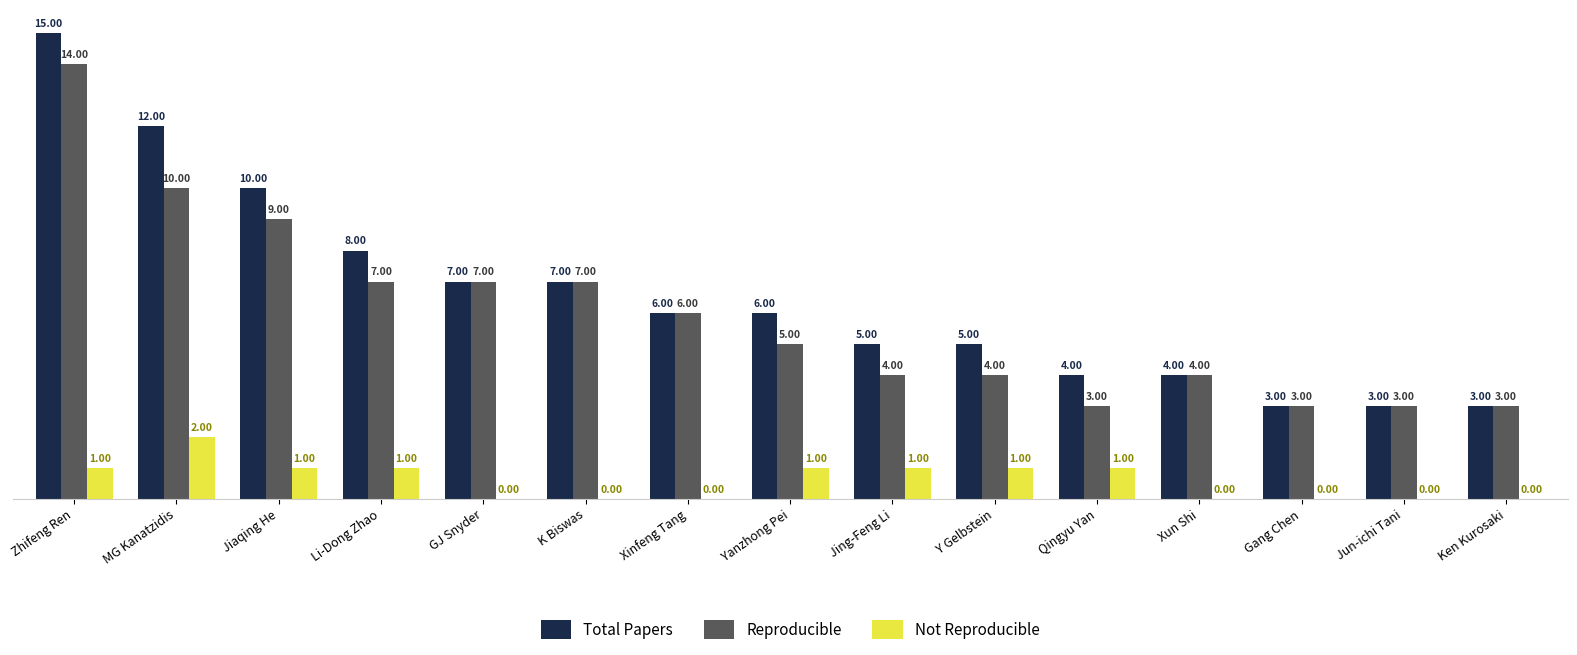

Is the value of Reproducible at Ken Kurosaki greater than the value of Total Papers at Qingyu Yan?

No